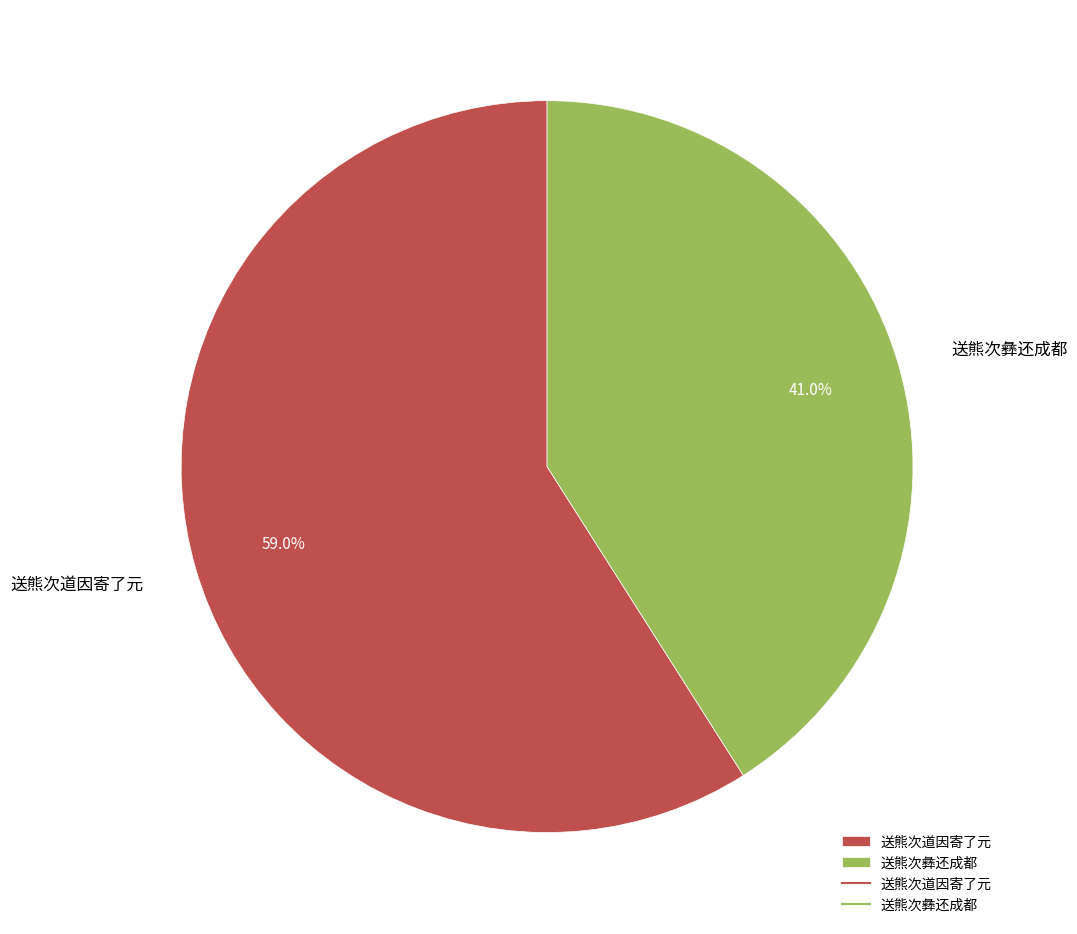

Which slice is the largest?

送熊次道因寄了元